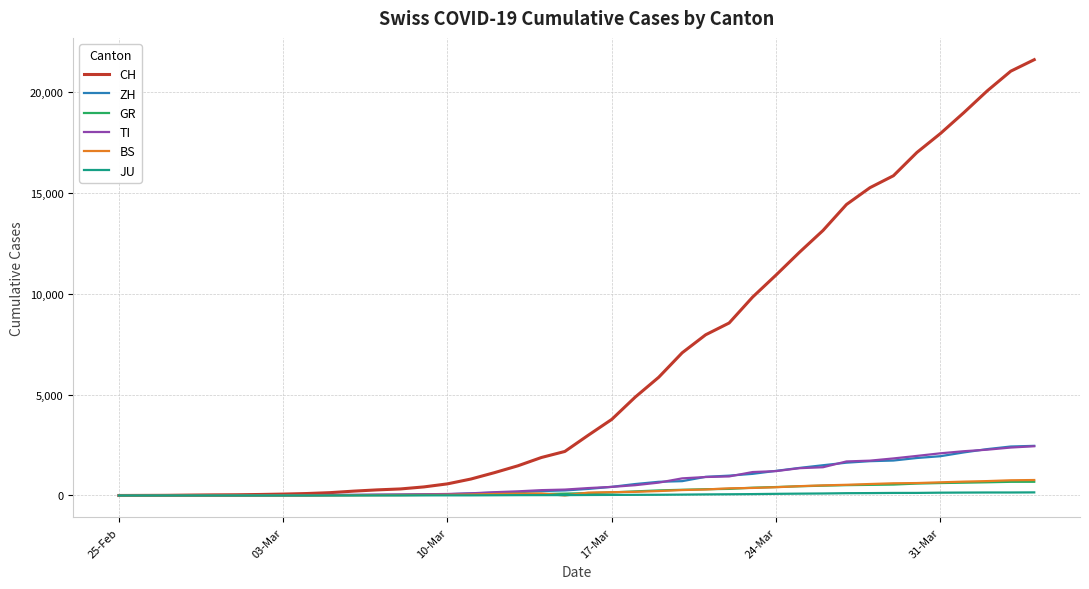

Which series has the largest range (max minus min)?

CH